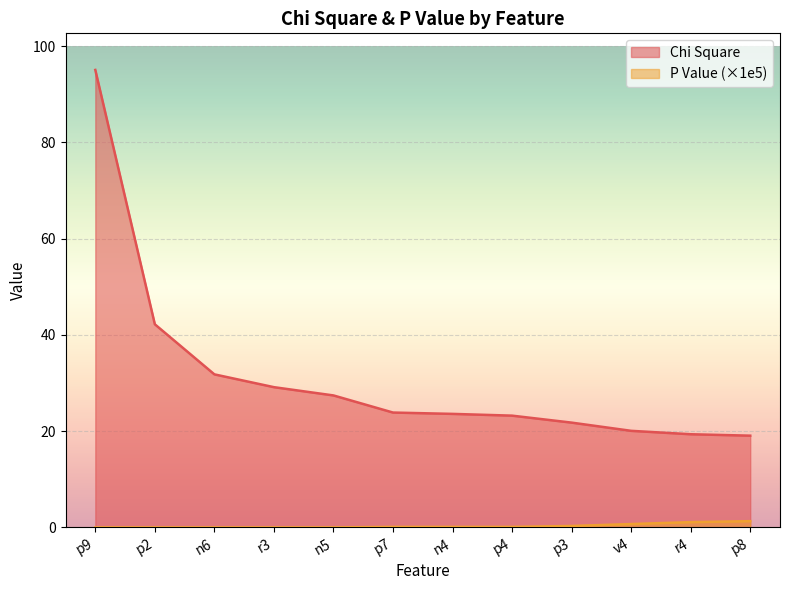

What is the sum of all P Value values?

3.7